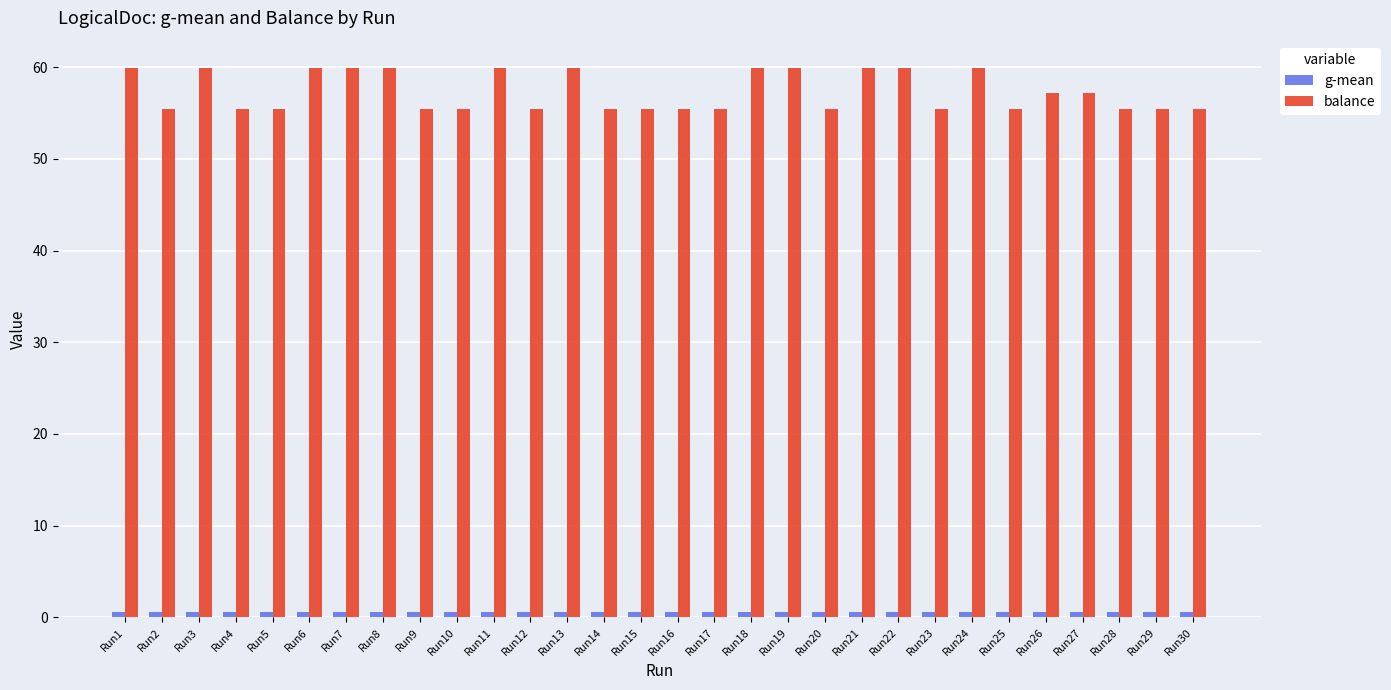

What is the spread (max minus min) of values at Run18?

59.3